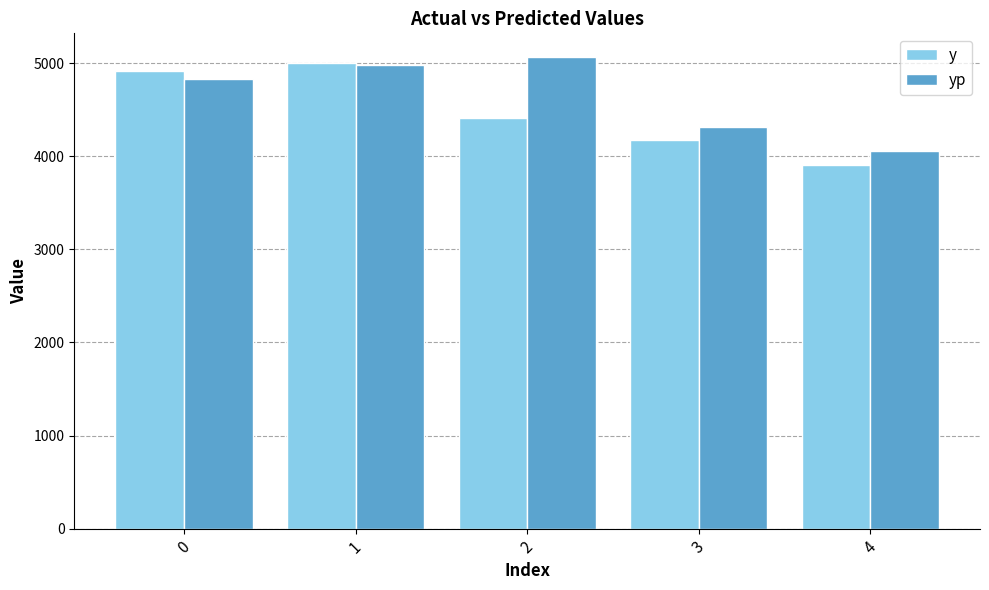

At which category is the sum across all series the highest?

1